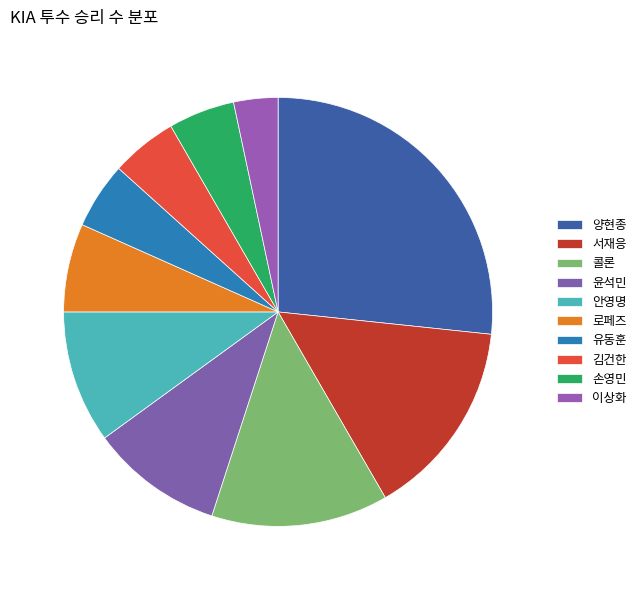

What is the largest slice in the pie chart?

양현종